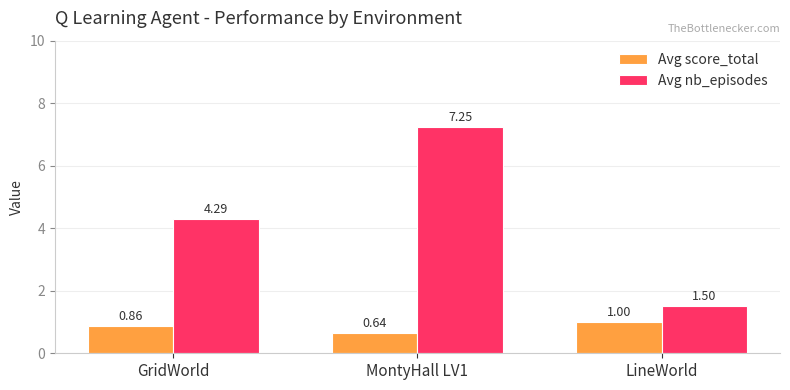

Count the number of categories in the chart.

3